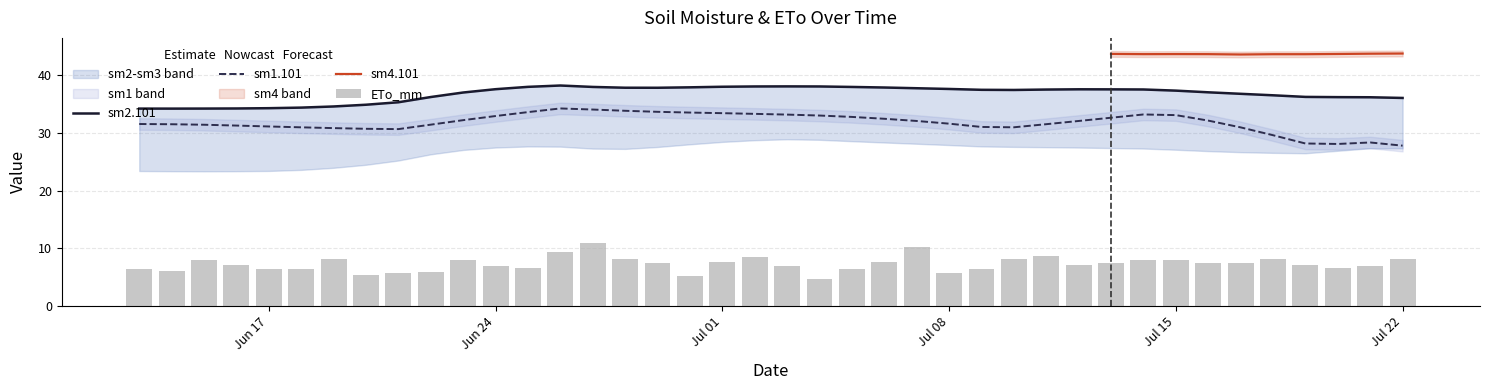

True or false: sm3.101 has a value of 13.2 at 36.

False